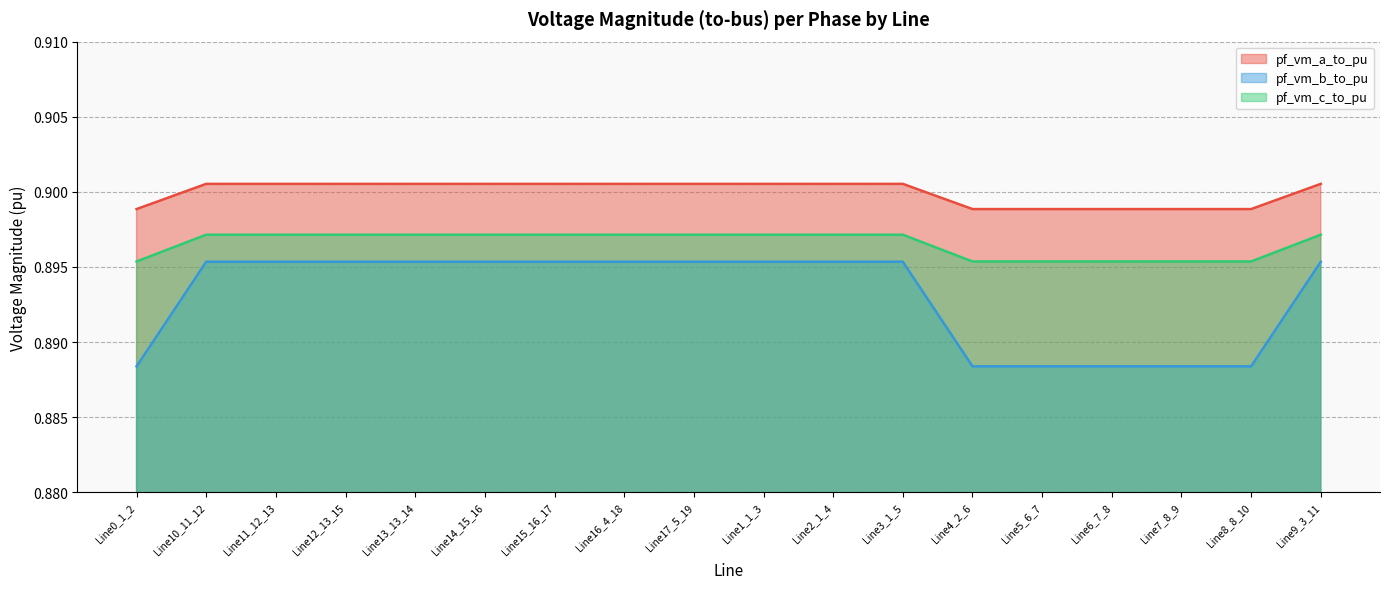

Which category has the highest value in the pf_vm_c_to_pu series?

Line15_16_17